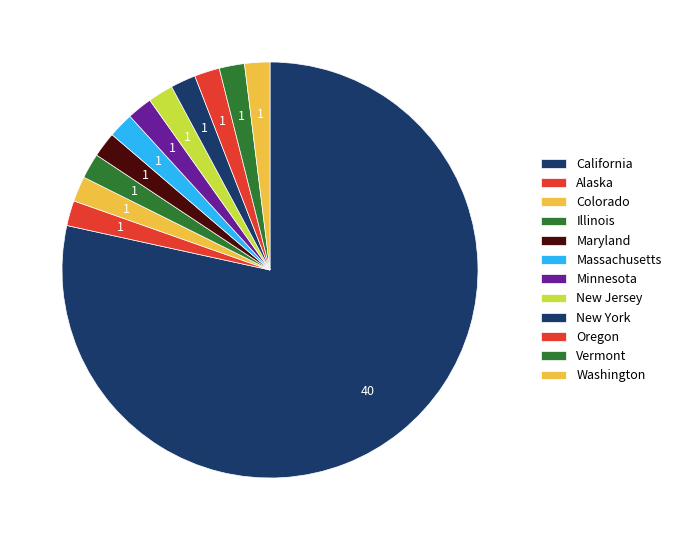

Which category has the smallest portion of the pie?

Alaska